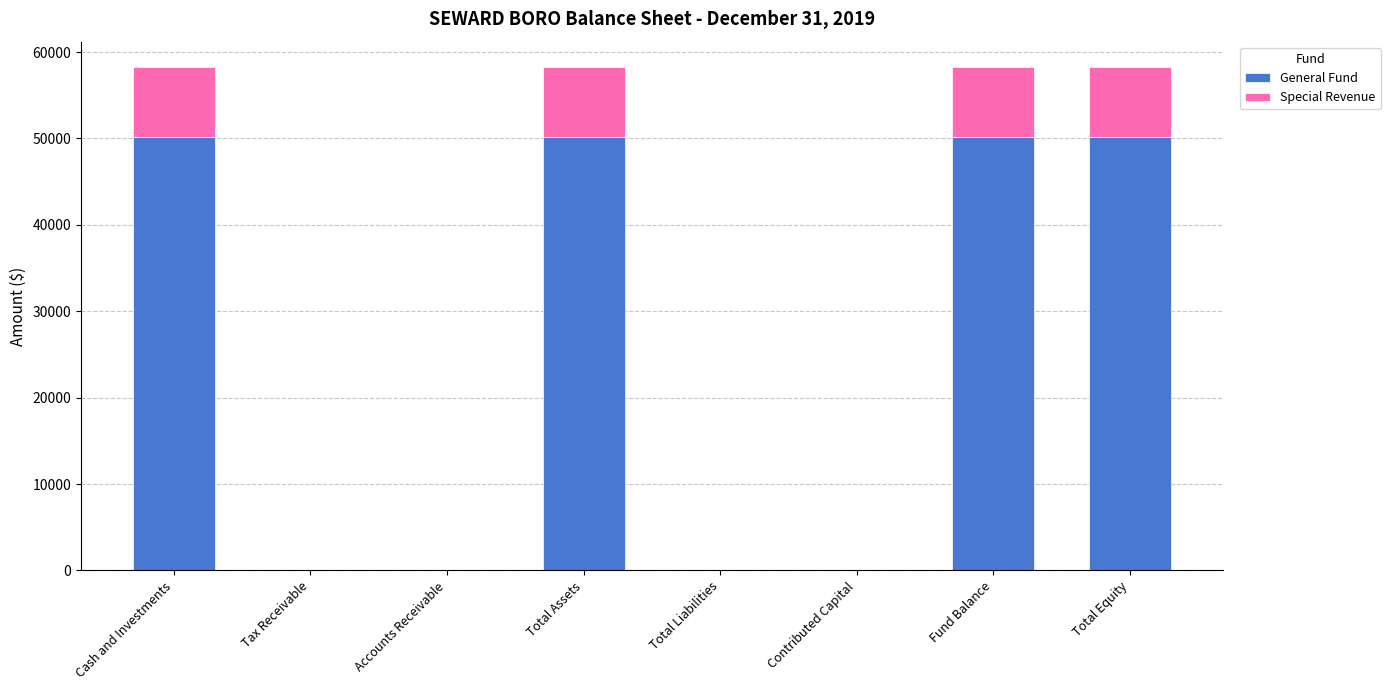

The General Fund series shows 32702 at Accounts Receivable. True or false?

False